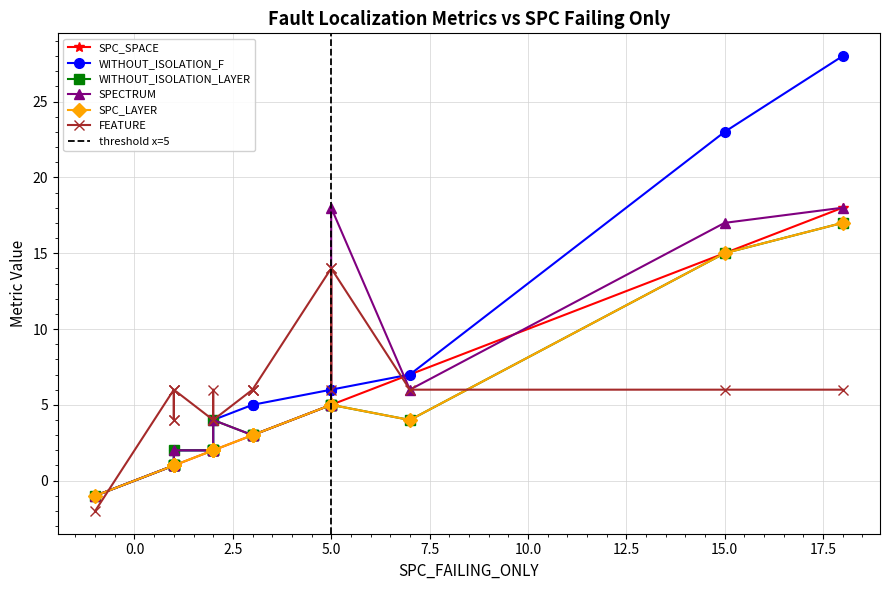

How many data points does each series have?

20